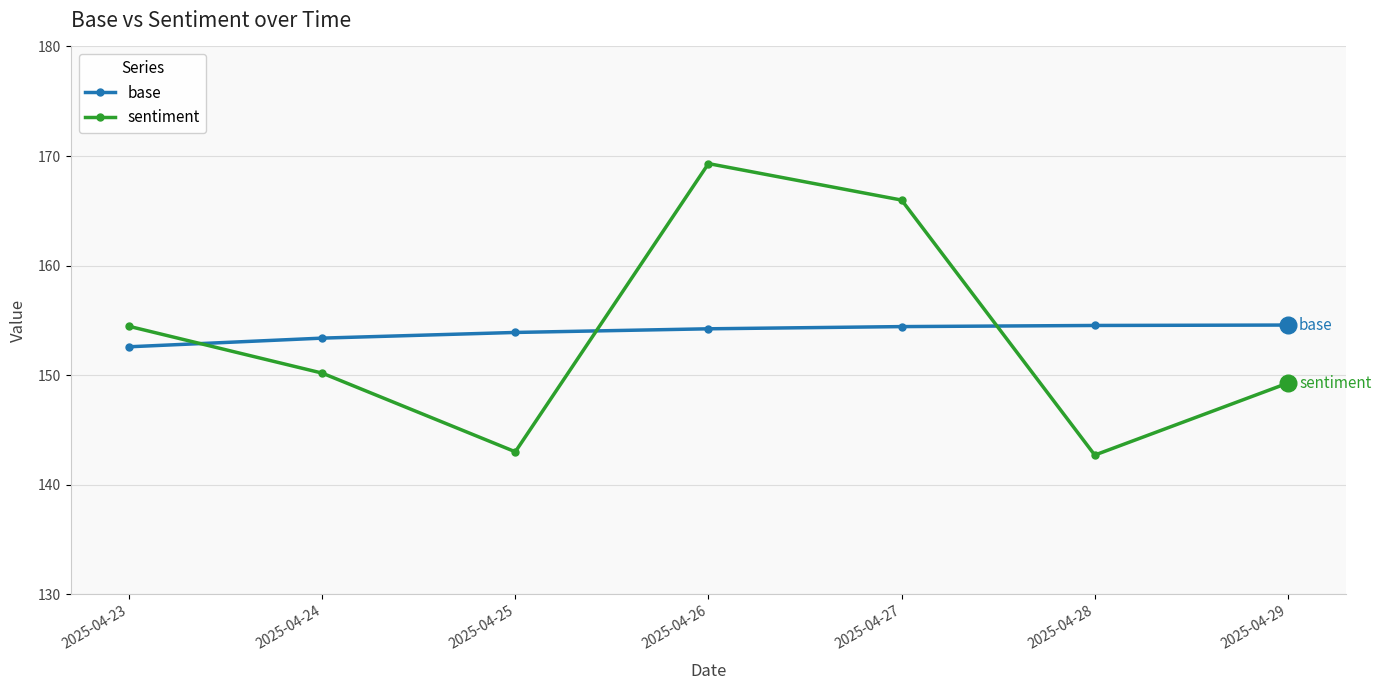

True or false: base and sentiment cross at least once.

True